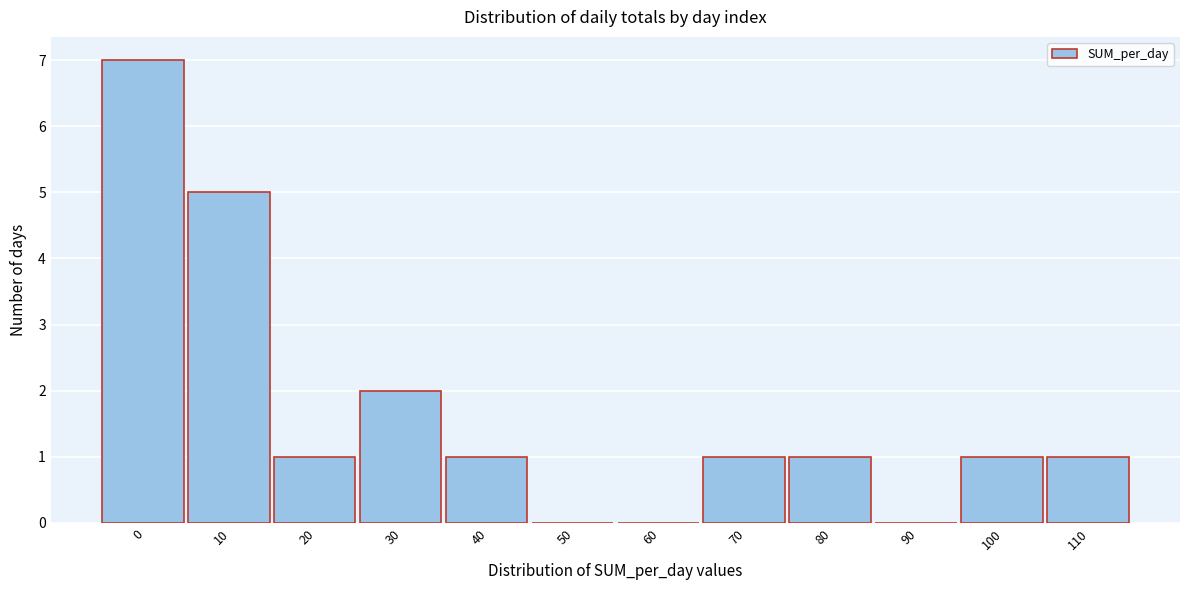

Reading right to left, list all the values displayed in this chart.

110=1	100=1	90=0	80=1	70=1	60=0	50=0	40=1	30=2	20=1	10=5	0=7